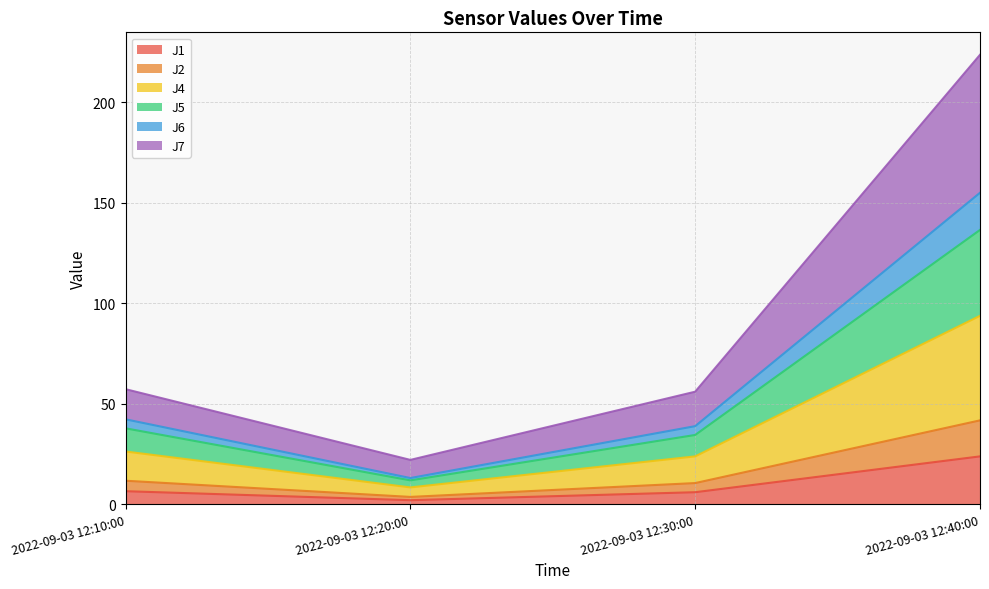

Rank the categories by J2 value from lowest to highest.

2022-09-03 12:20:00, 2022-09-03 12:30:00, 2022-09-03 12:10:00, 2022-09-03 12:40:00